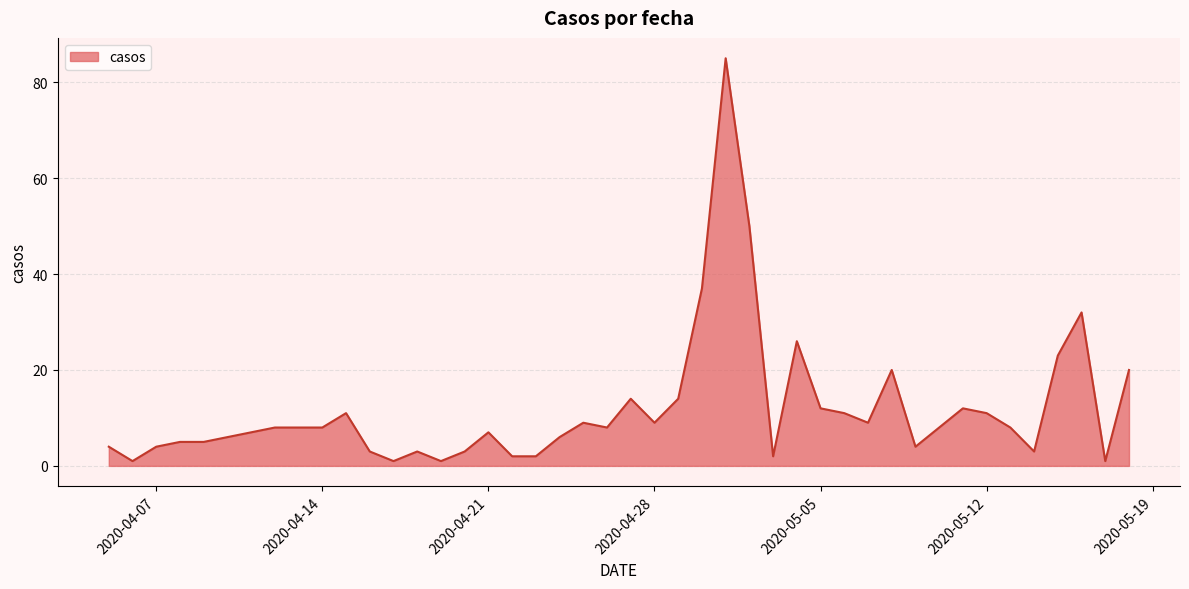

What is the difference between the maximum and minimum values?

84